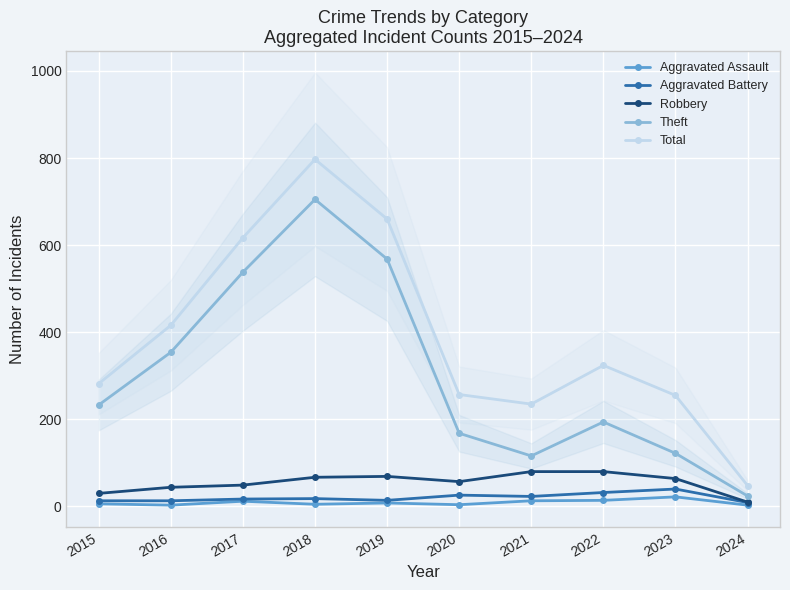

What is the minimum value shown in the chart?

3